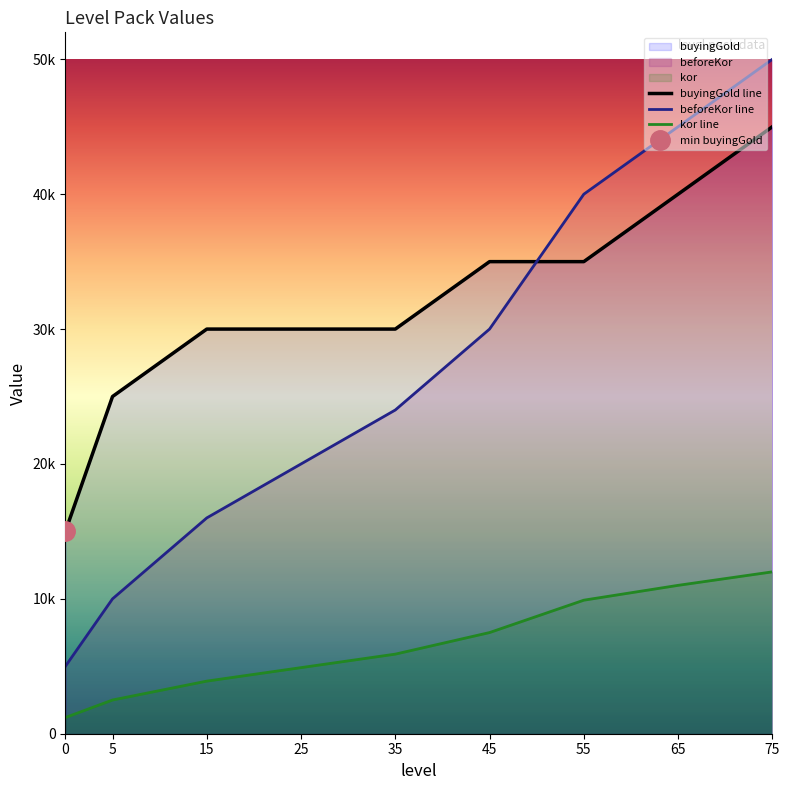

How many distinct data groups are displayed?

3